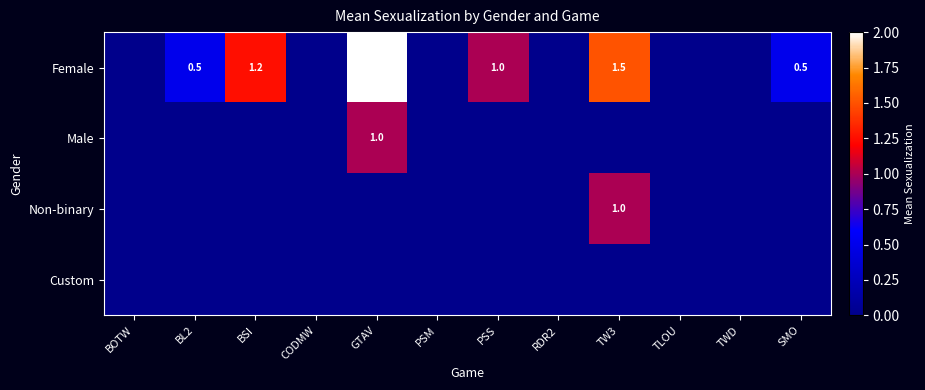

Is it true that Female equals 1.2 at BSI?

True